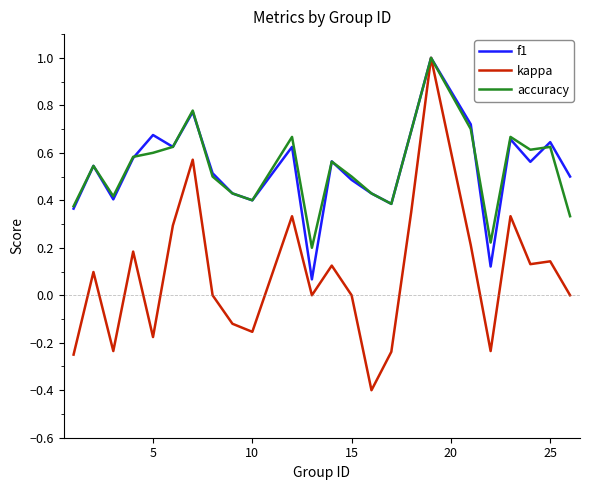

What is the maximum value for kappa?

1.0